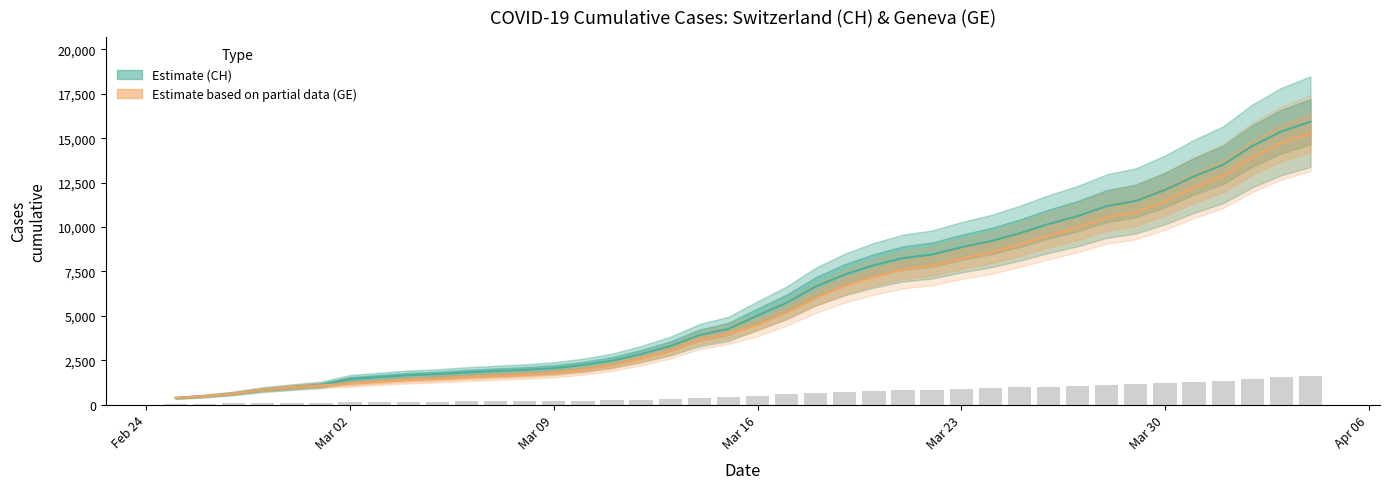

What is the highest value of the Estimate series?

15926